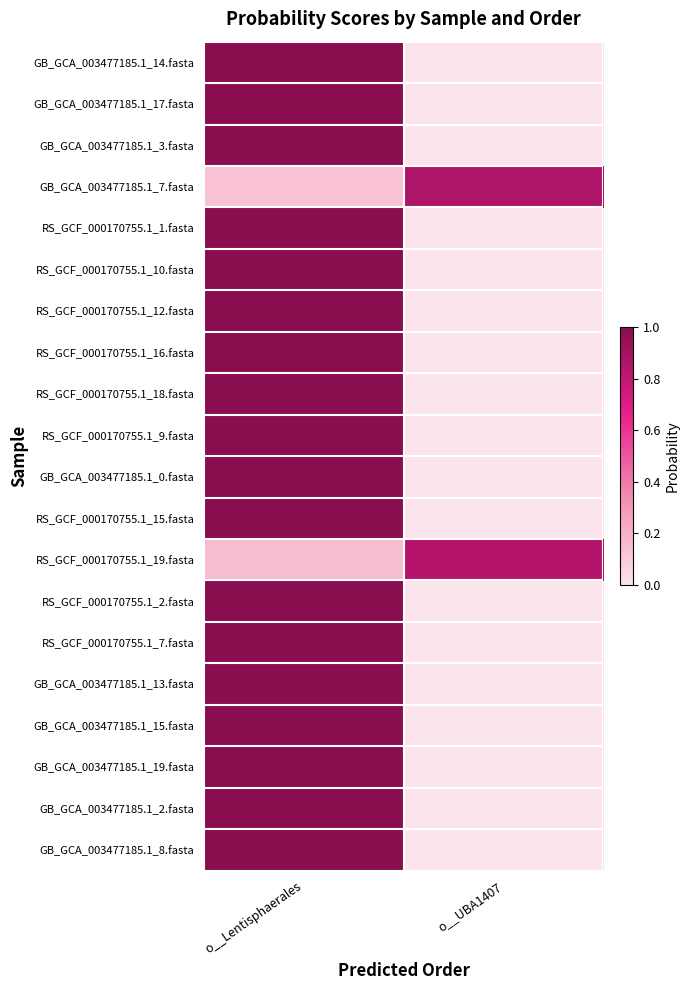

Which category has the highest value across all series?

o__Lentisphaerales